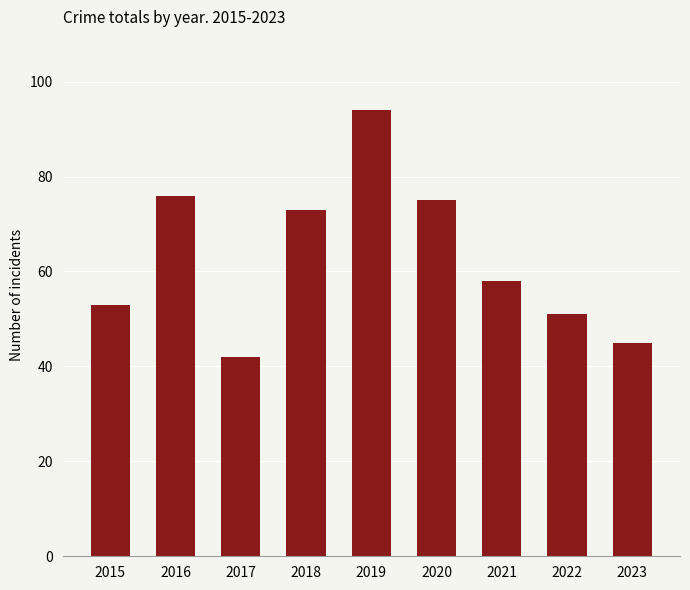

Are the bars horizontal?

No